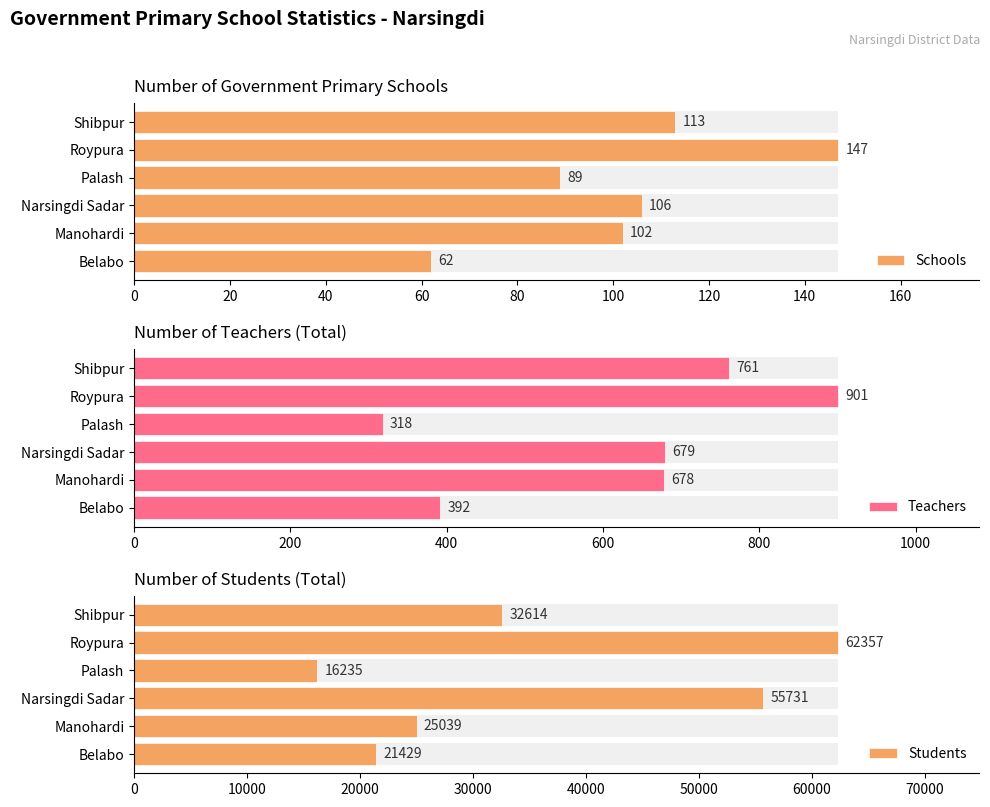

What is the lowest value of the Number of teacher - Total series?

318